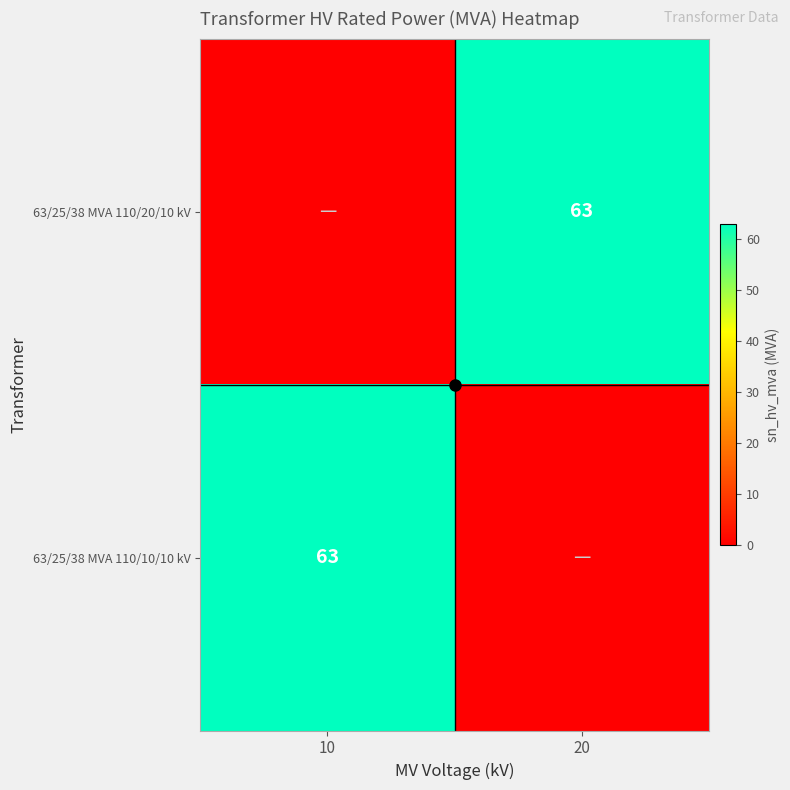

Between 10 and 20, which is larger?

20